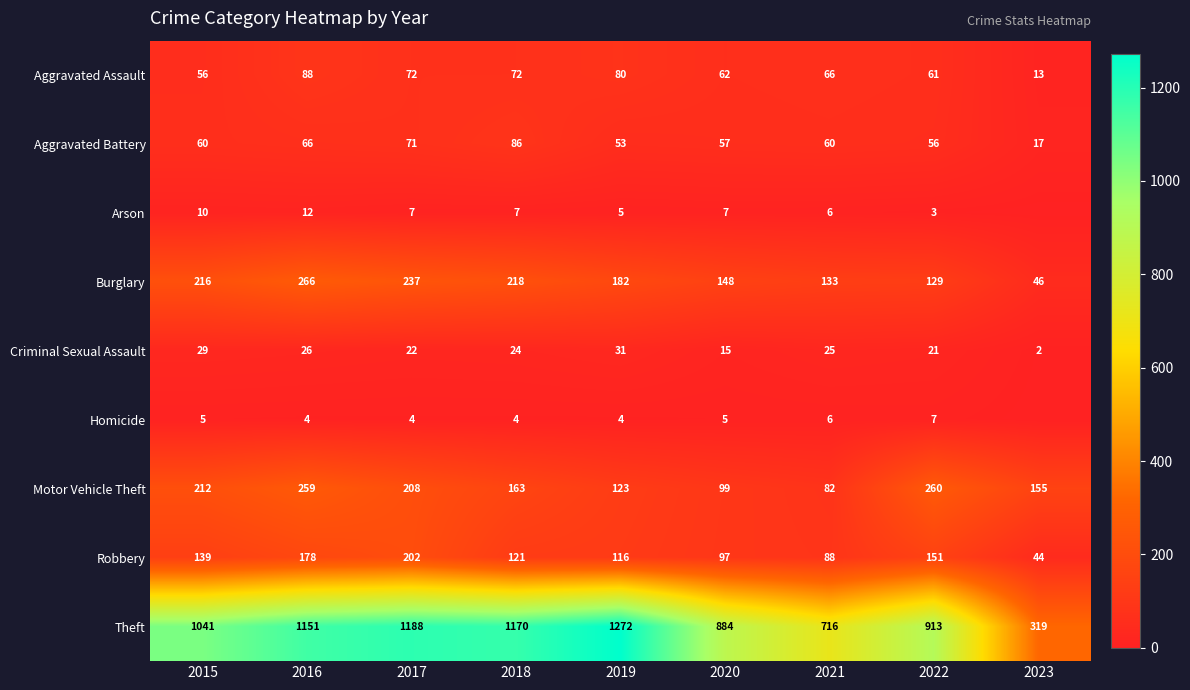

Which category has the lowest value in the Theft series?

2023